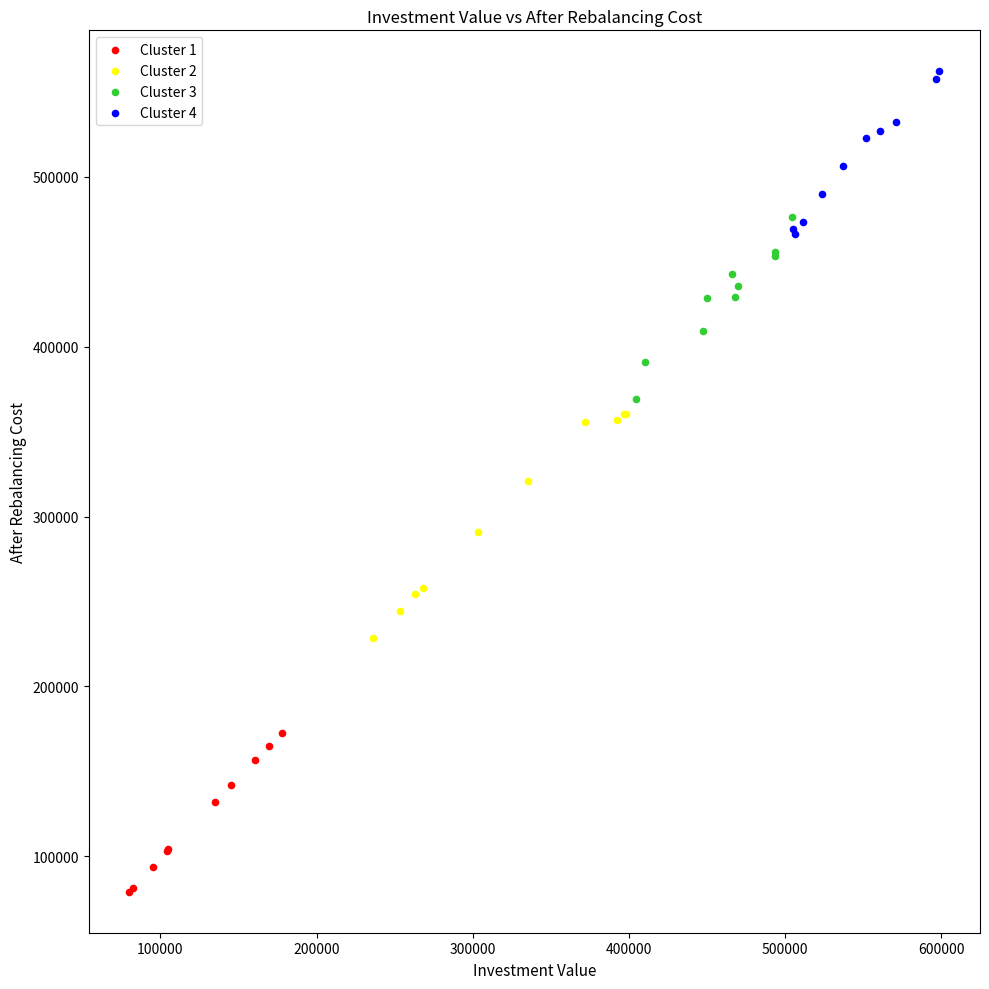

Which series reaches the minimum Y coordinate?

Cluster 1